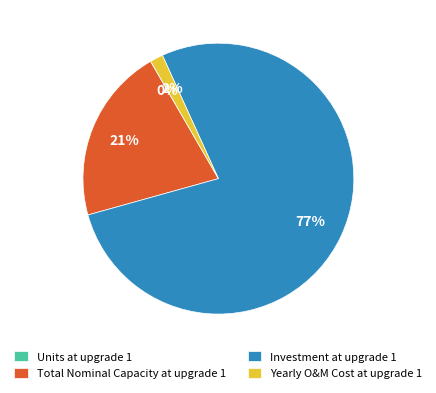

Is there a majority slice in this chart?

Yes